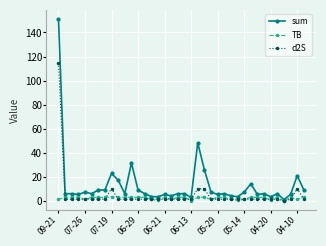

What is the value of the sum point at the 13th from the left?

9.3